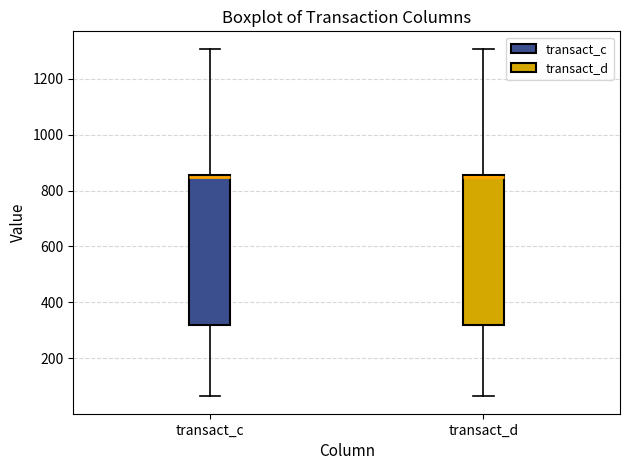

Where does the lower whisker of the box for transact_c end on the y-axis? The values are not printed on the chart, so give them approximately, as read against the axis.

60